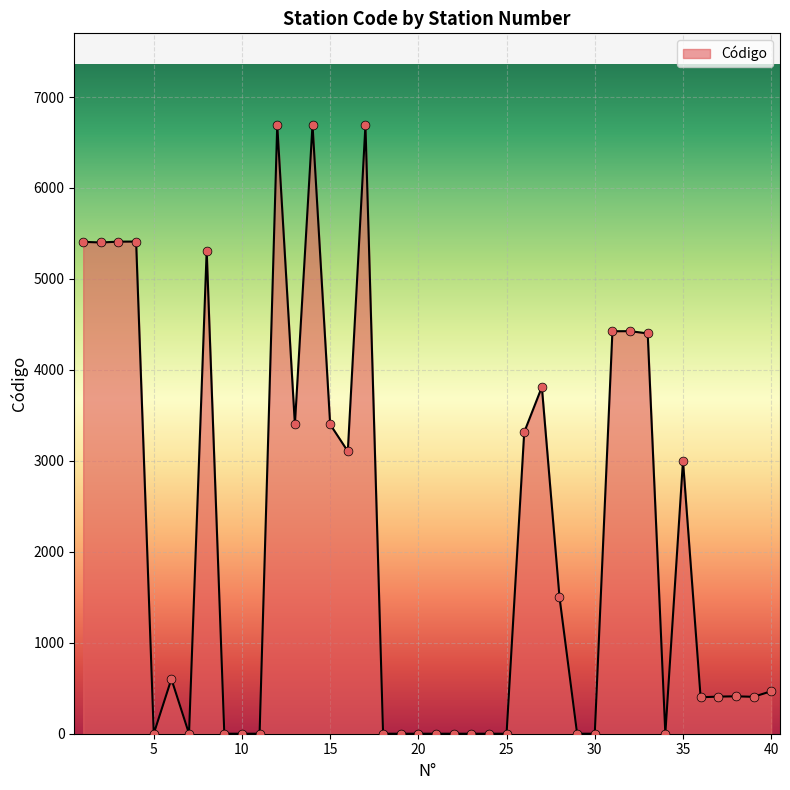

What is the maximum value shown in the chart?

6696